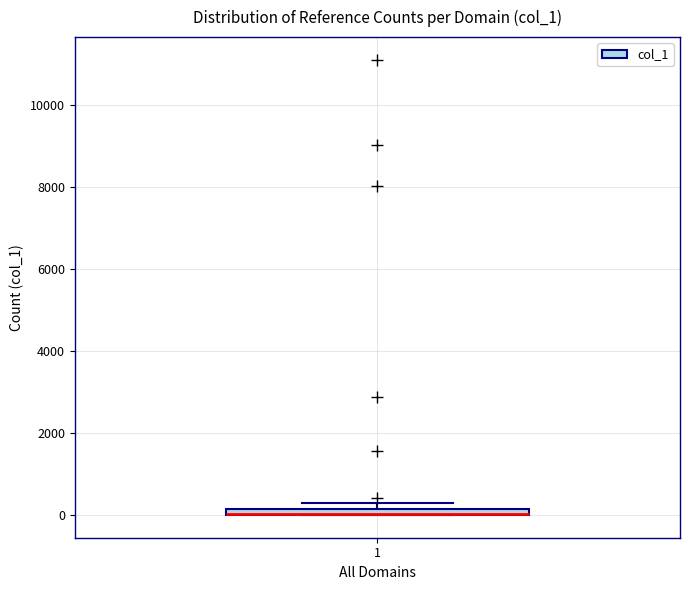

Where is the upper edge of the box at x = 1 on the y-axis? The values are not printed on the chart, so give them approximately, as read against the axis.

200